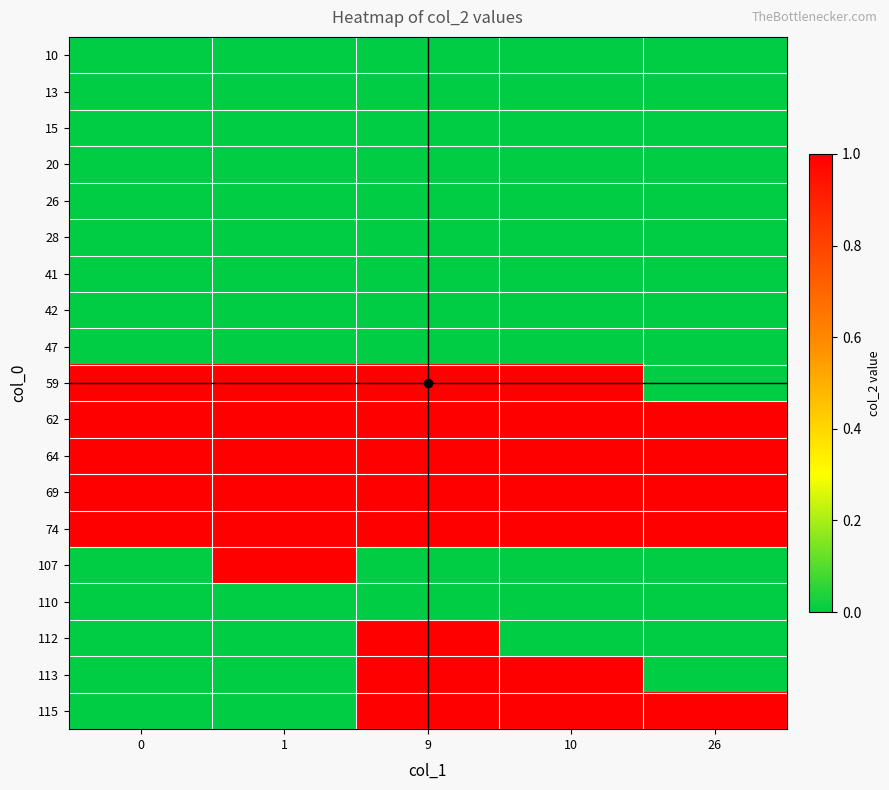

Reading left to right, transcribe all the data shown in this chart.

10: 0=0	1=0	9=0	10=0	26=0
13: 0=0	1=0	9=0	10=0	26=0
15: 0=0	1=0	9=0	10=0	26=0
20: 0=0	1=0	9=0	10=0	26=0
26: 0=0	1=0	9=0	10=0	26=0
28: 0=0	1=0	9=0	10=0	26=0
41: 0=0	1=0	9=0	10=0	26=0
42: 0=0	1=0	9=0	10=0	26=0
47: 0=0	1=0	9=0	10=0	26=0
59: 0=1	1=1	9=1	10=1	26=0
62: 0=1	1=1	9=1	10=1	26=1
64: 0=1	1=1	9=1	10=1	26=1
69: 0=1	1=1	9=1	10=1	26=1
74: 0=1	1=1	9=1	10=1	26=1
107: 0=0	1=1	9=0	10=0	26=0
110: 0=0	1=0	9=0	10=0	26=0
112: 0=0	1=0	9=1	10=0	26=0
113: 0=0	1=0	9=1	10=1	26=0
115: 0=0	1=0	9=1	10=1	26=1